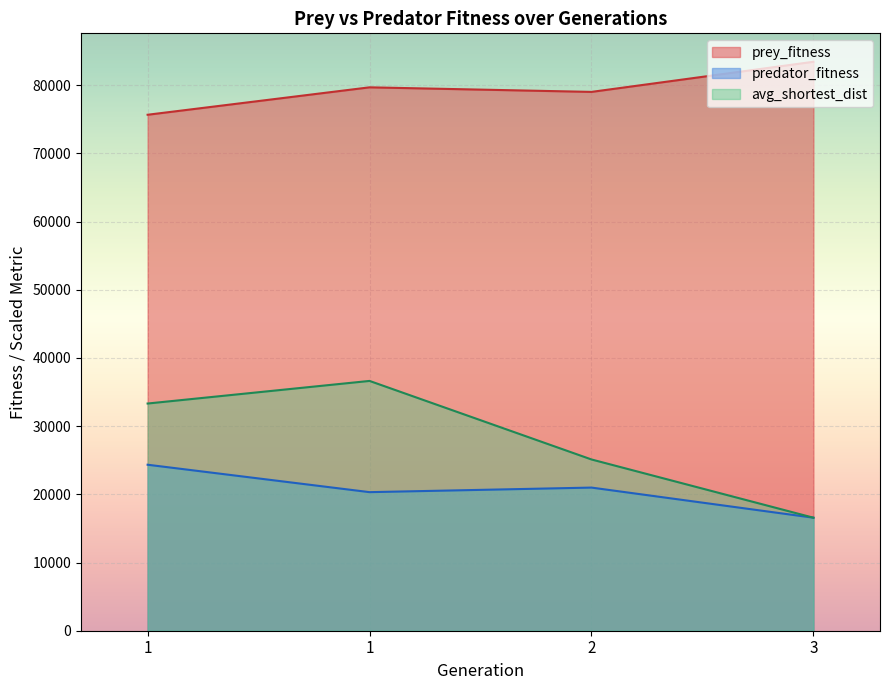

Reading left to right, extract all data points from this chart.

prey_fitness: 1=75660.0	1=79681.0	2=79011.0	3=83427.0
predator_fitness: 1=24340.0	1=20319.0	2=20989.0	3=16573.0
avg_shortest_dist: 1=33314.9	1=36629.2	2=25112.5	3=16573.0